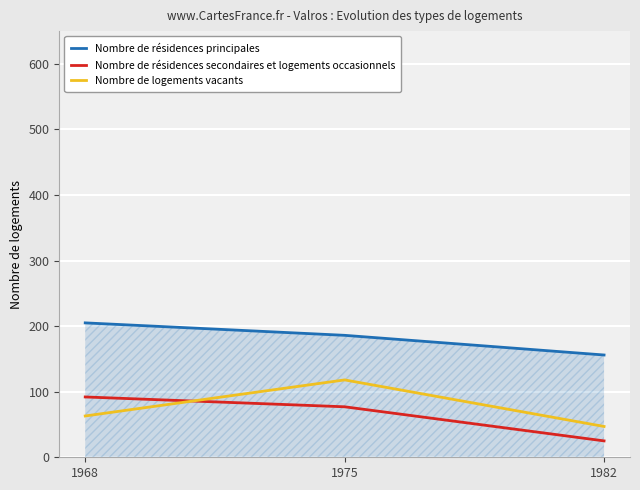

What is the difference between the Nombre de résidences secondaires et logements occasionnels values at 1968 and 1975?

15